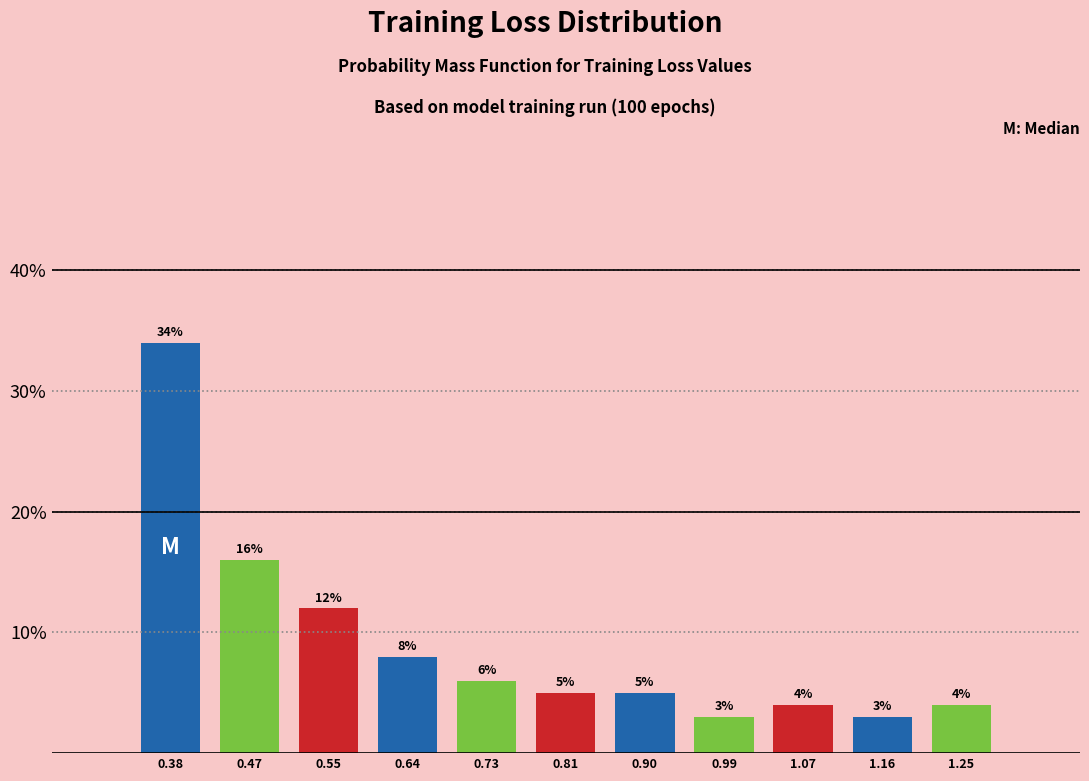

Over which range of the x-axis is the bar tallest?

0.34 to 0.42